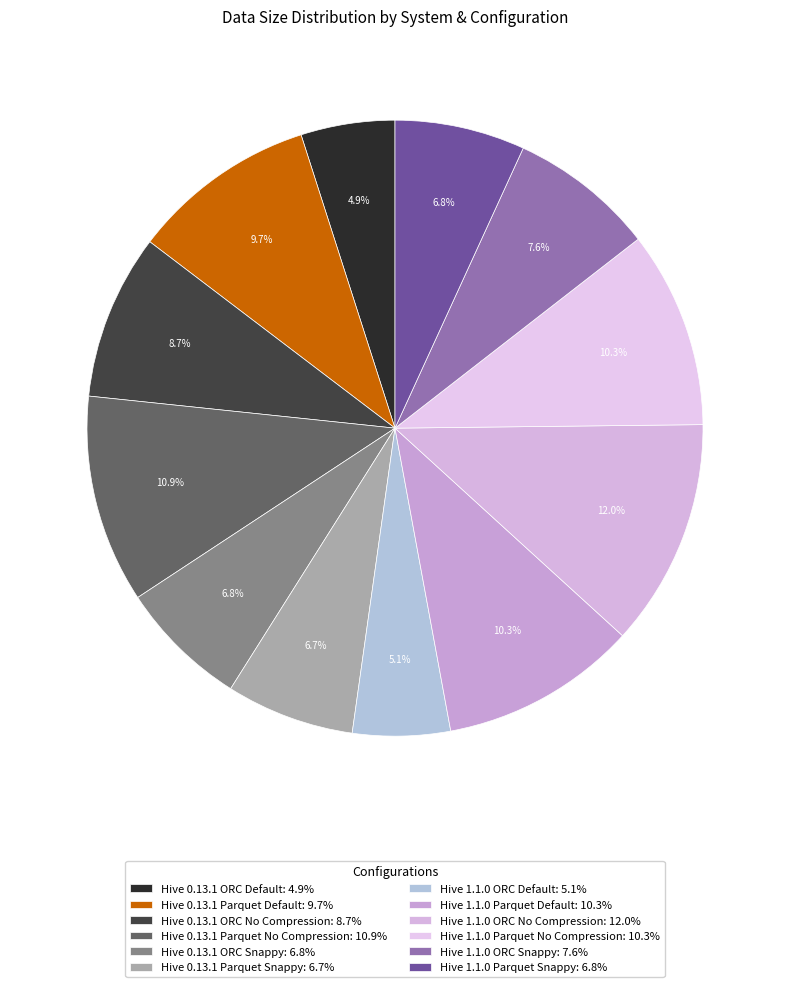

What percentage do Hive 1.1.0 Parquet Default and Hive 1.1.0 ORC No Compression together represent?

22.3%